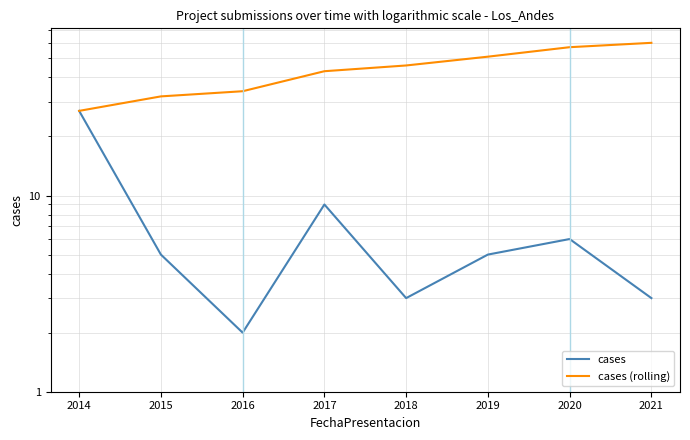

True or false: cases has a value of 4 at 2017.

False